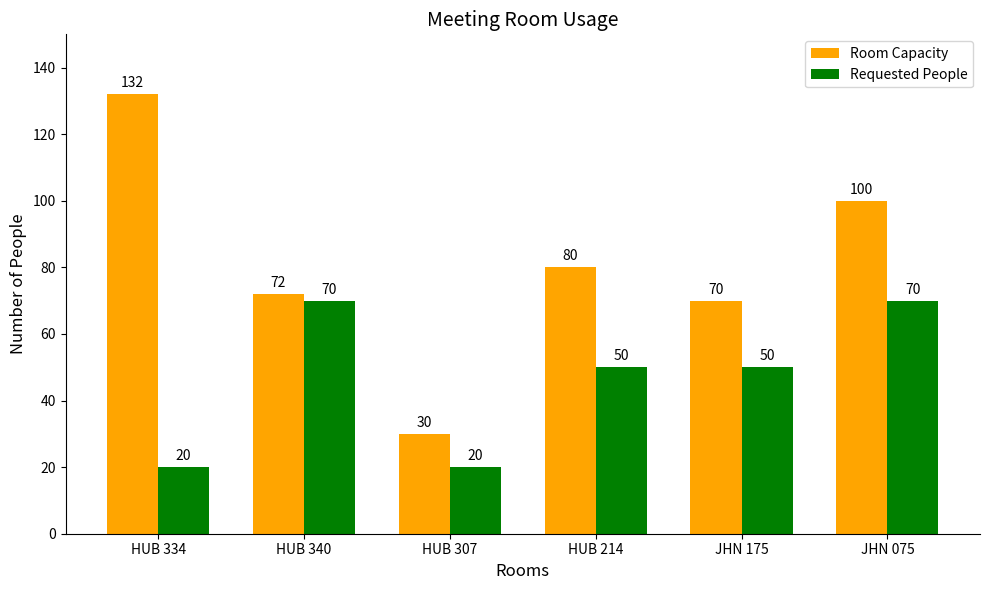

What is the approximate value of Requested People at HUB 334, to the nearest 10?

20